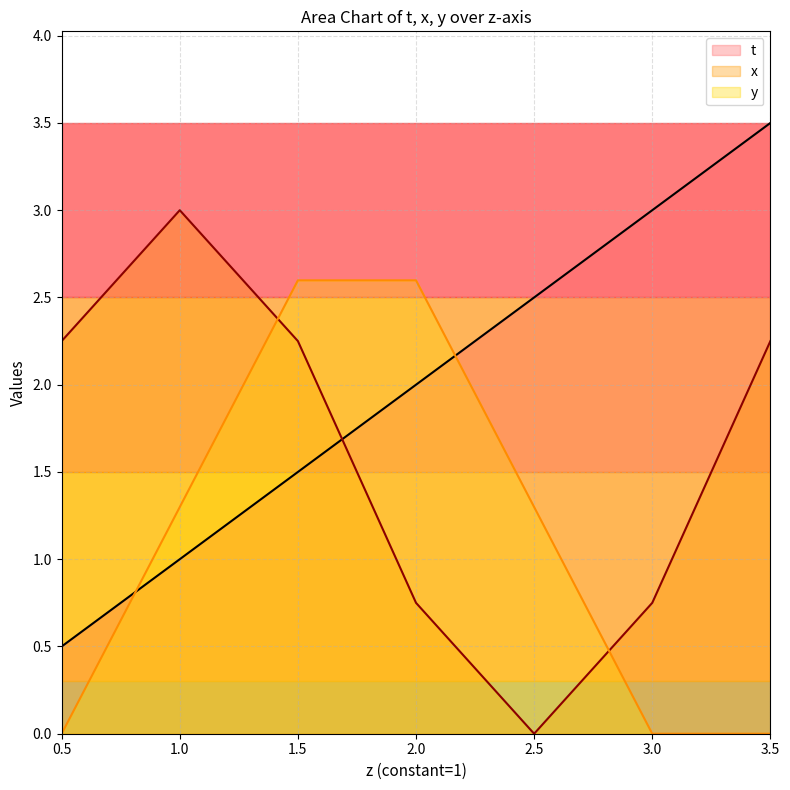

What position from the left is 3.0?

6